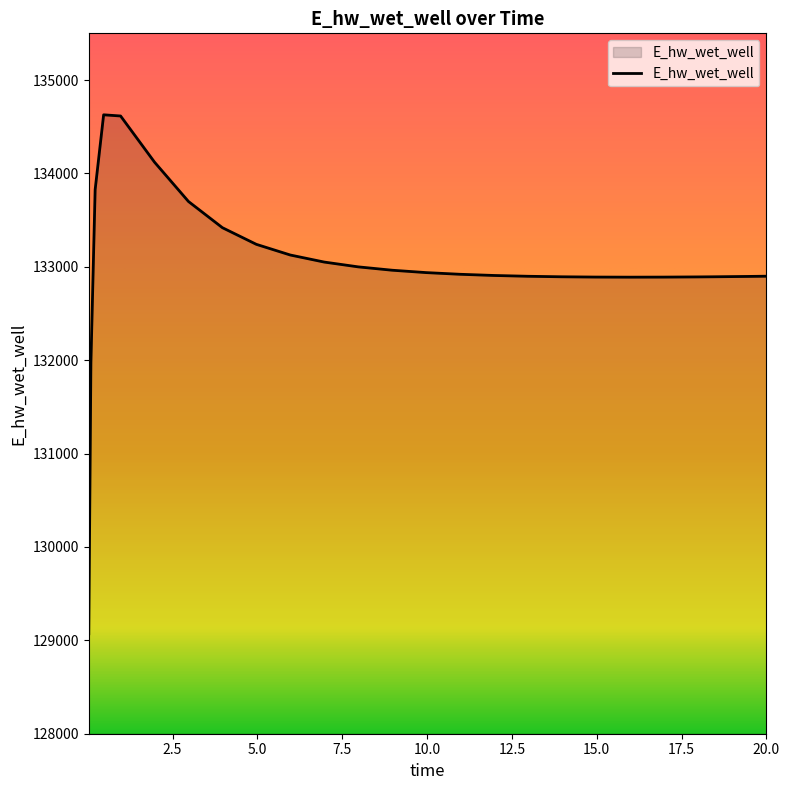

How many categories are shown in the chart?

25